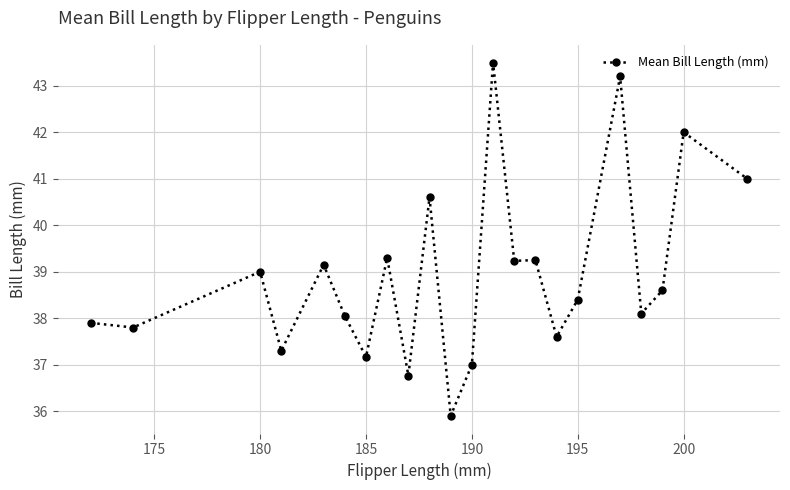

What is the difference between the maximum and second lowest values?

6.7